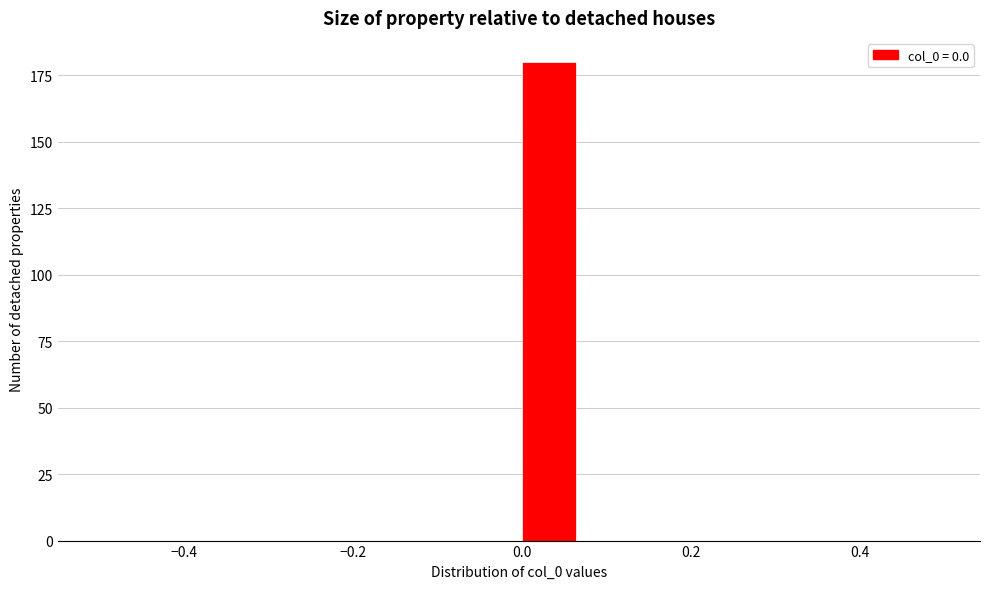

Read against the x-axis, roughly where is the centre of the tallest bar?

0.04